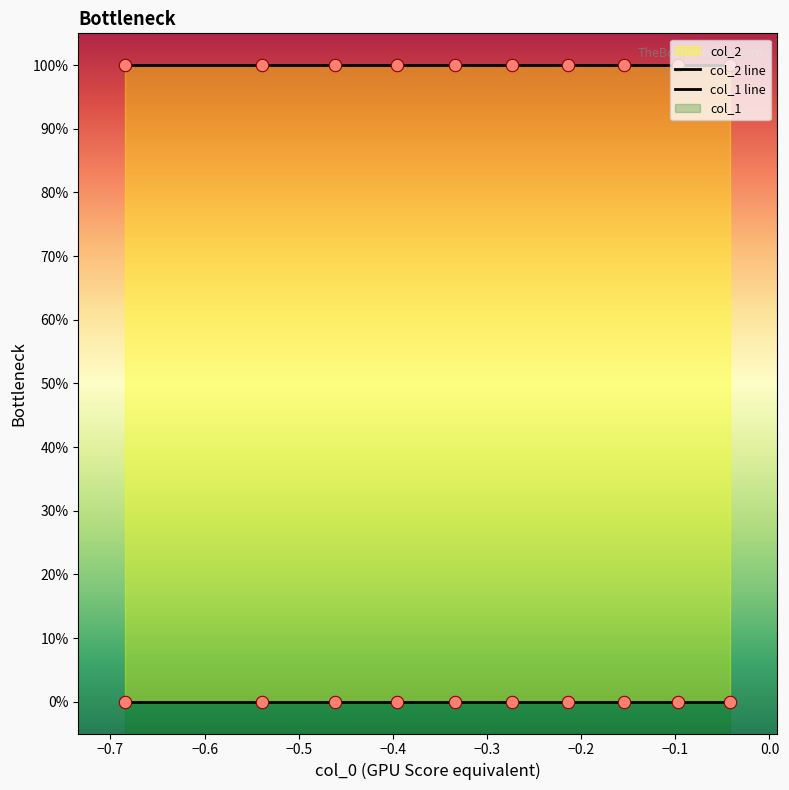

Which series has the largest total across all categories?

col_2 line